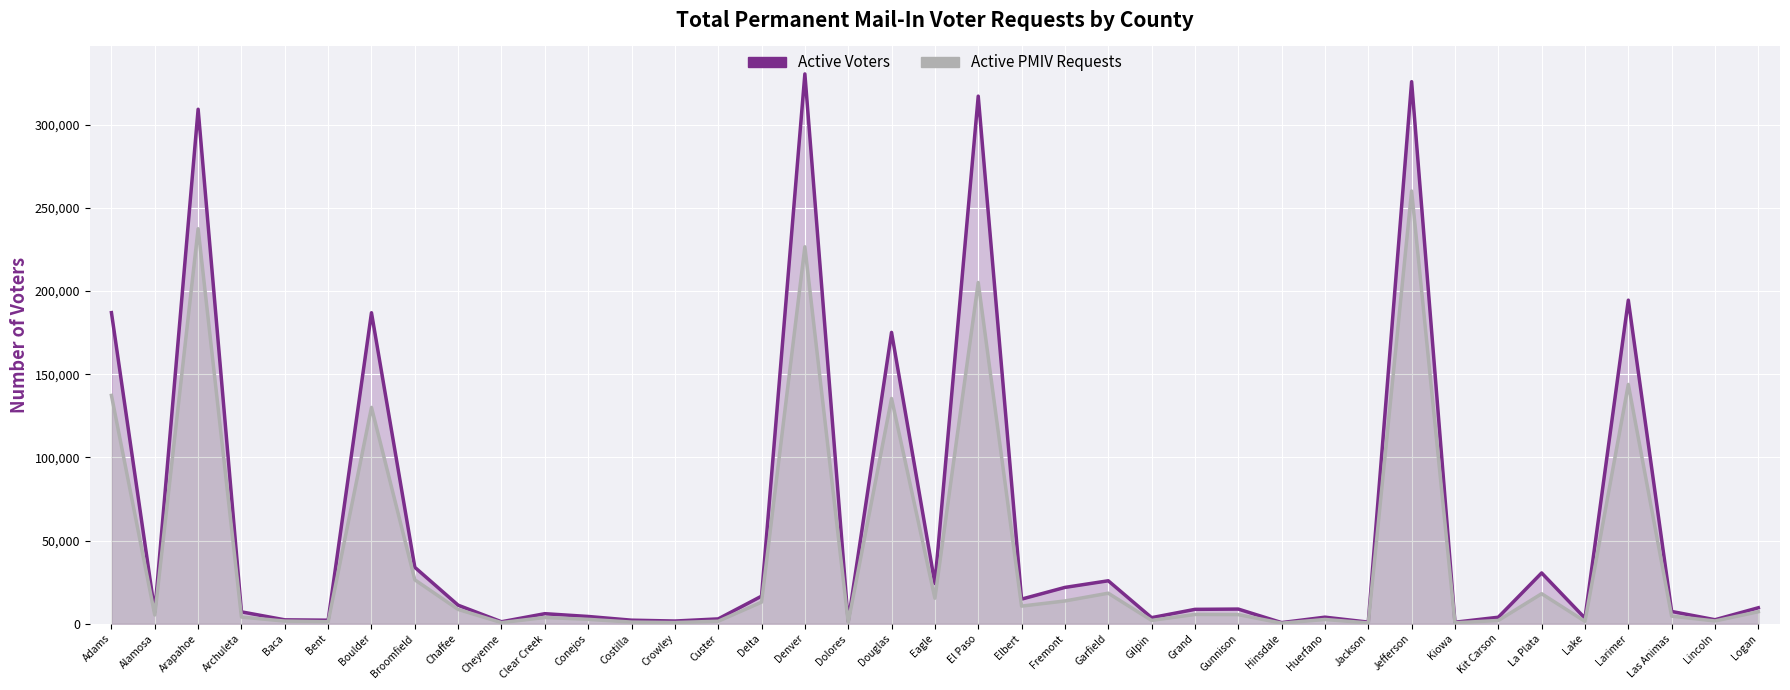

Rank the categories by Active Voters value from lowest to highest.

Hinsdale, Kiowa, Jackson, Cheyenne, Dolores, Crowley, Bent, Costilla, Baca, Lincoln, Custer, Lake, Gilpin, Kit Carson, Huerfano, Conejos, Clear Creek, Archuleta, Alamosa, Las Animas, Grand, Gunnison, Logan, Chaffee, Elbert, Delta, Fremont, Eagle, Garfield, La Plata, Broomfield, Douglas, Boulder, Adams, Larimer, Arapahoe, El Paso, Jefferson, Denver